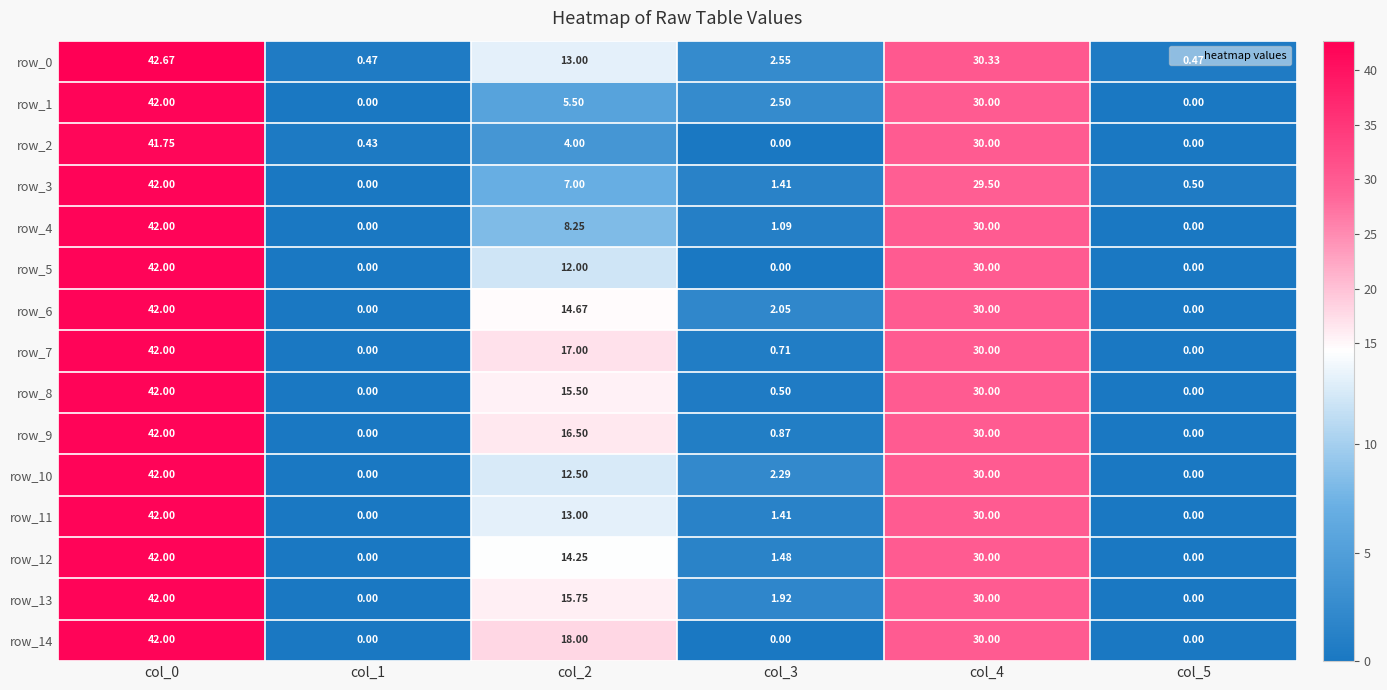

How many positive values does the row_1 series have?

4